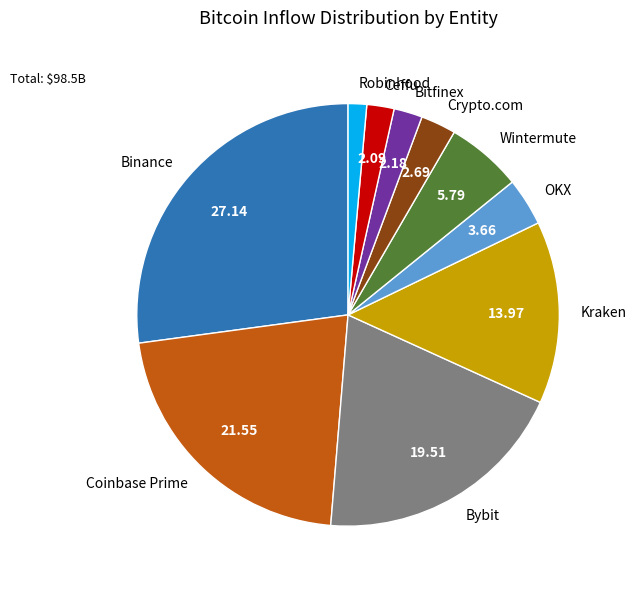

Which slice is the smallest?

Robinhood